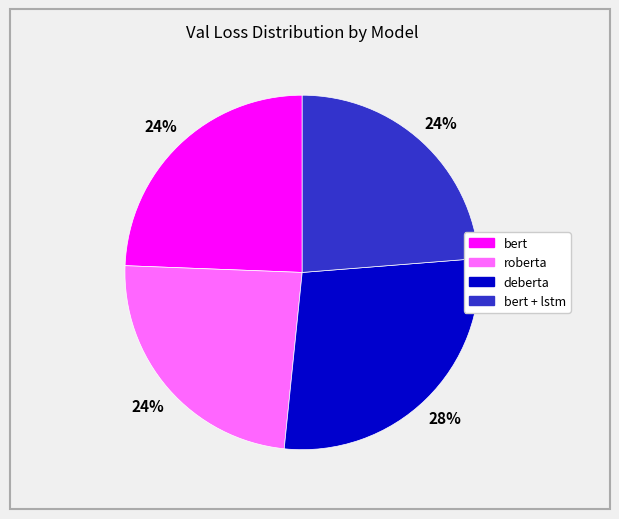

To the nearest percent, what is the combined percentage of bert + lstm and roberta?

48%